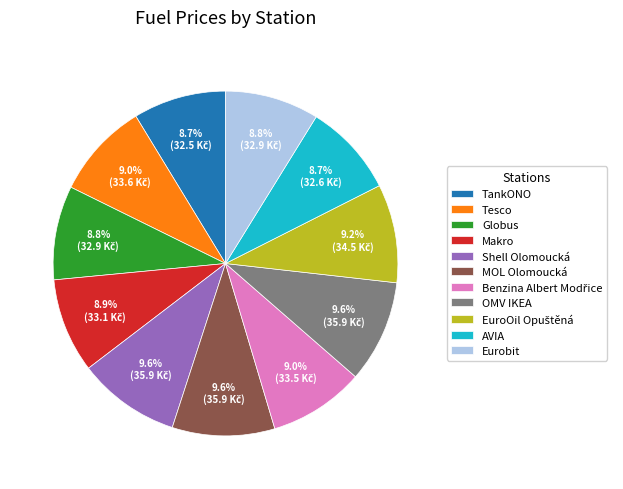

What is the ratio of the value at Makro to the value at Tesco?

1.0